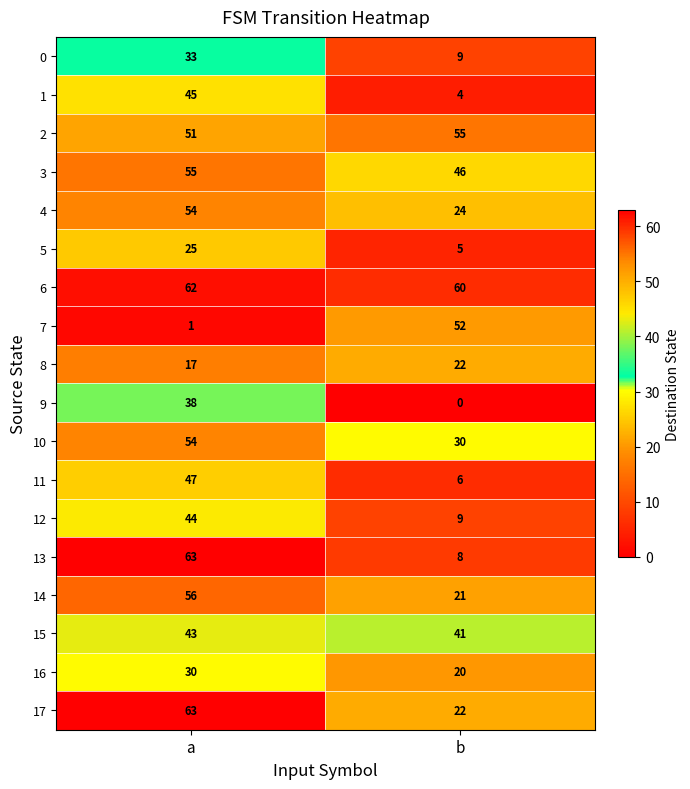

Rank the categories by 14 value from highest to lowest.

a, b